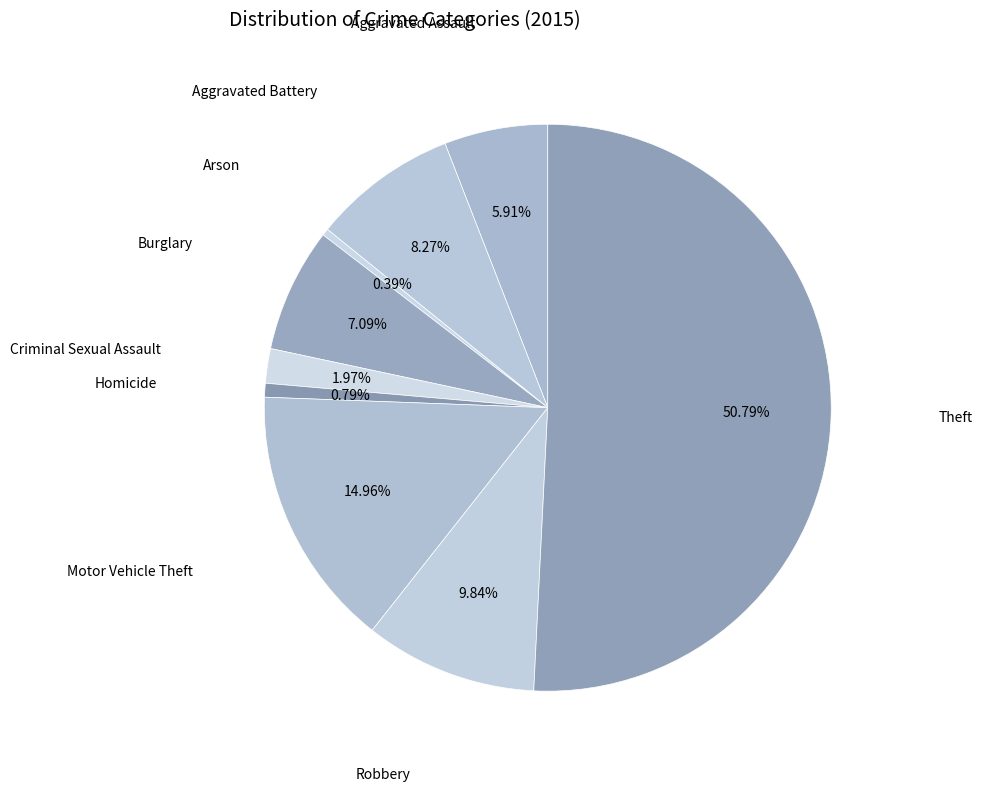

Rank the categories by value from lowest to highest.

Arson, Homicide, Criminal Sexual Assault, Aggravated Assault, Burglary, Aggravated Battery, Robbery, Motor Vehicle Theft, Theft